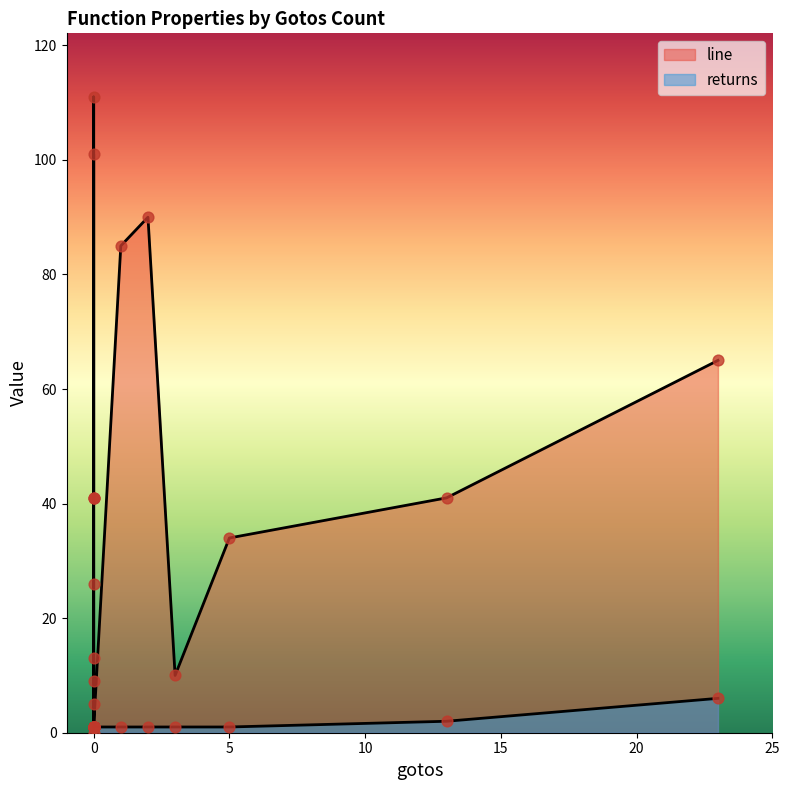

What are all the series names shown in the legend?

line, returns